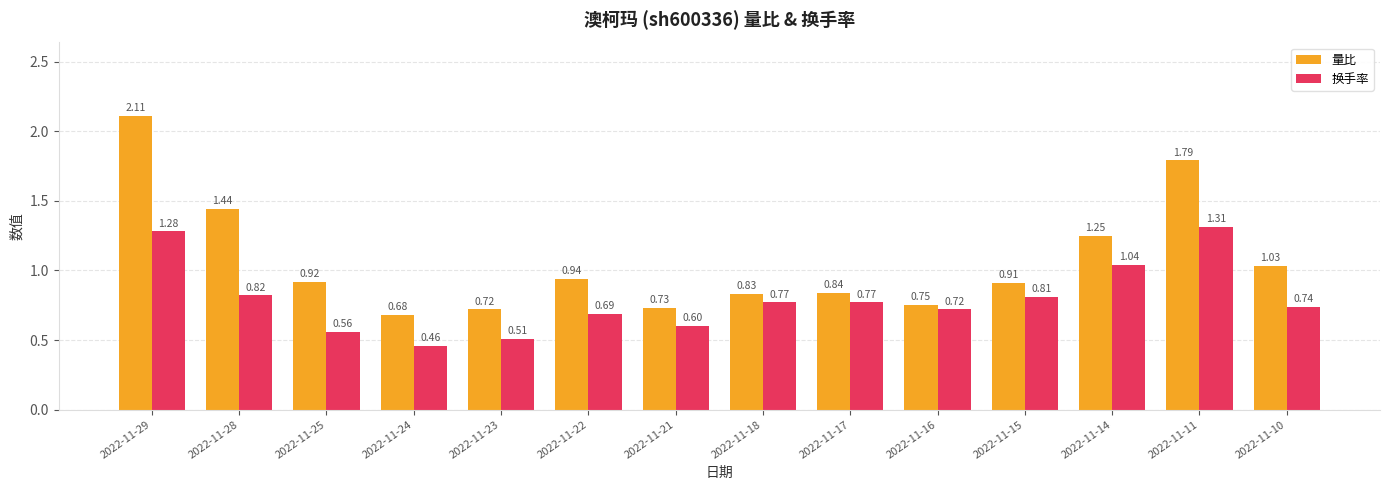

Between 2022-11-23 and 2022-11-22, which series saw the biggest shift?

量比